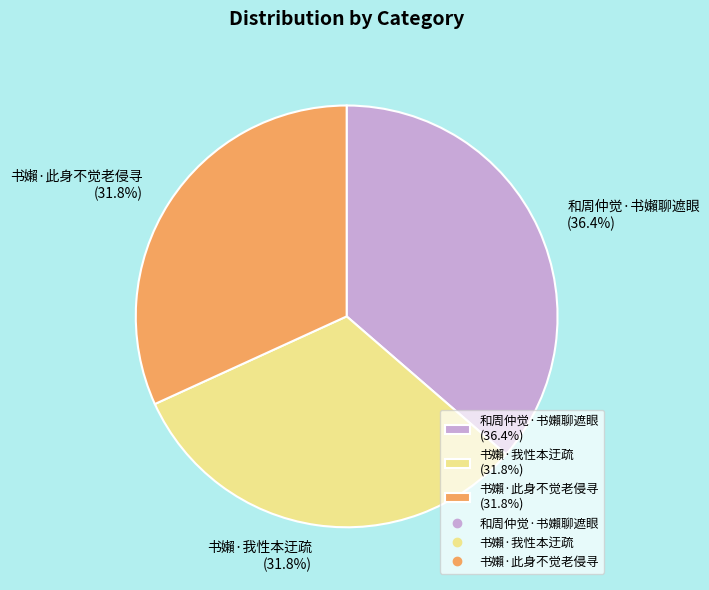

How much of the chart is everything except 书嬾·我性本迂疏?

68.2%